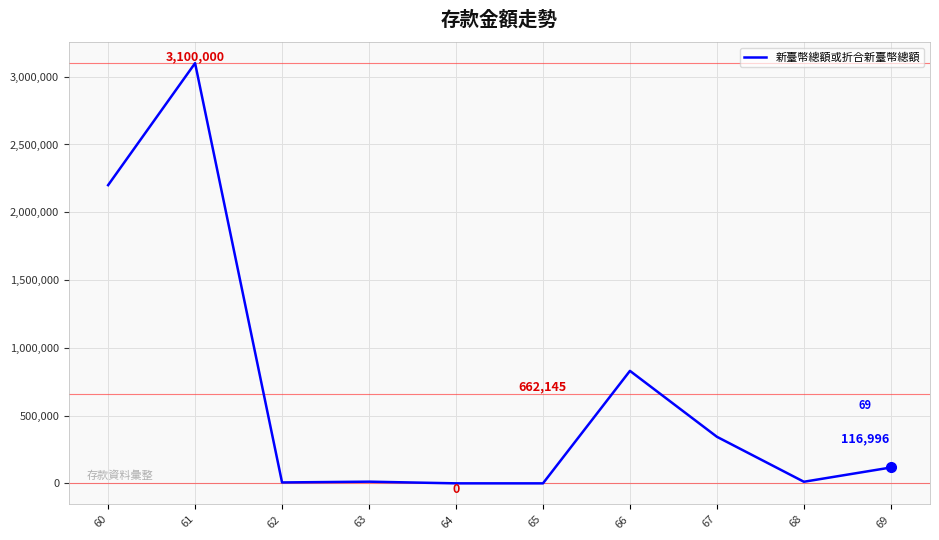

Where is the first local minimum?

62